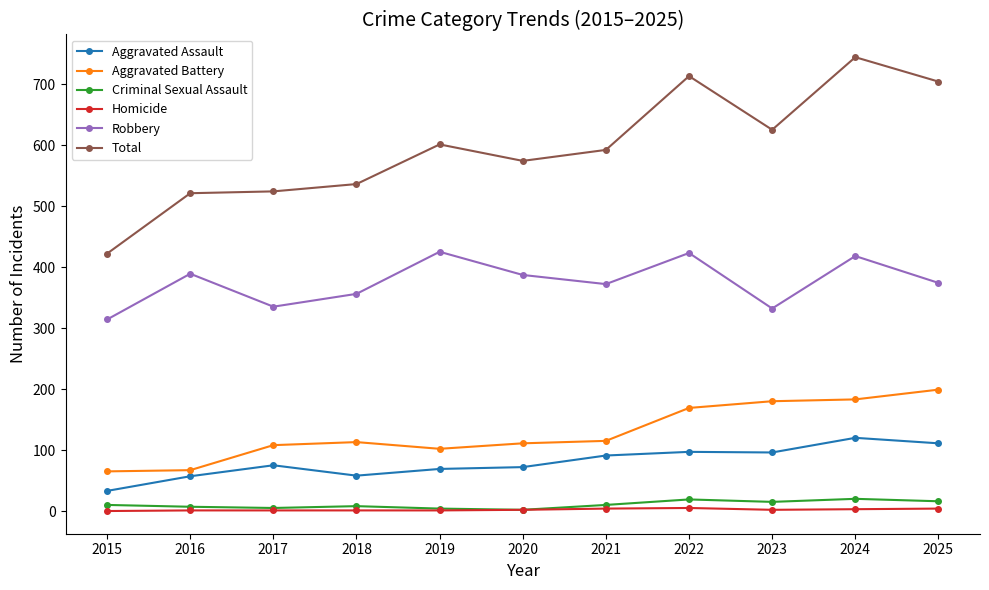

What are all the series names shown in the legend?

Aggravated Assault, Aggravated Battery, Criminal Sexual Assault, Homicide, Robbery, Total